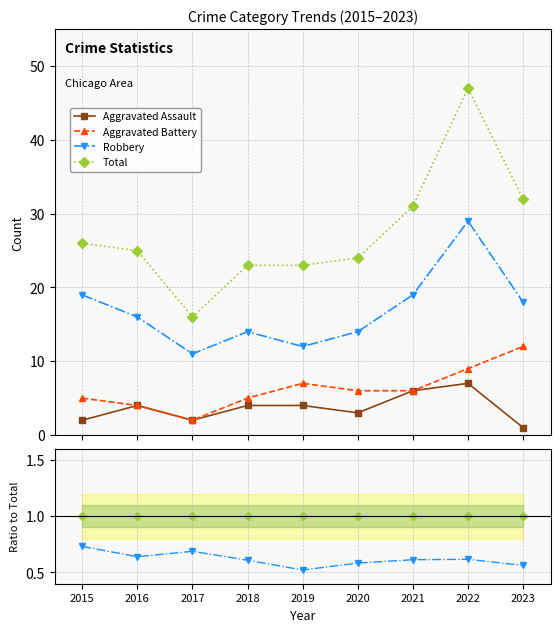

Rank the series by their maximum value, from highest to lowest.

Total, Robbery, Aggravated Battery, Aggravated Assault